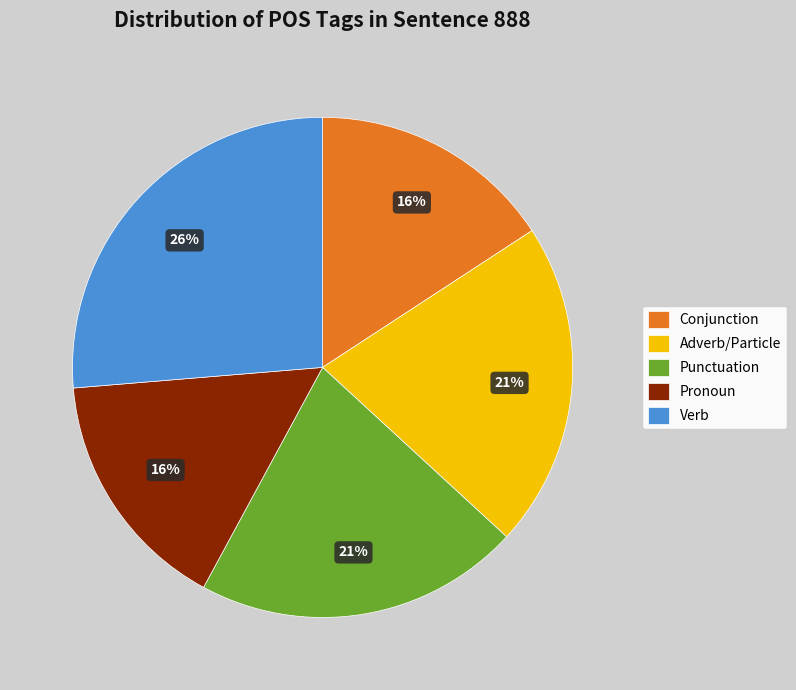

True or false: Conjunction accounts for 23% of the total.

False